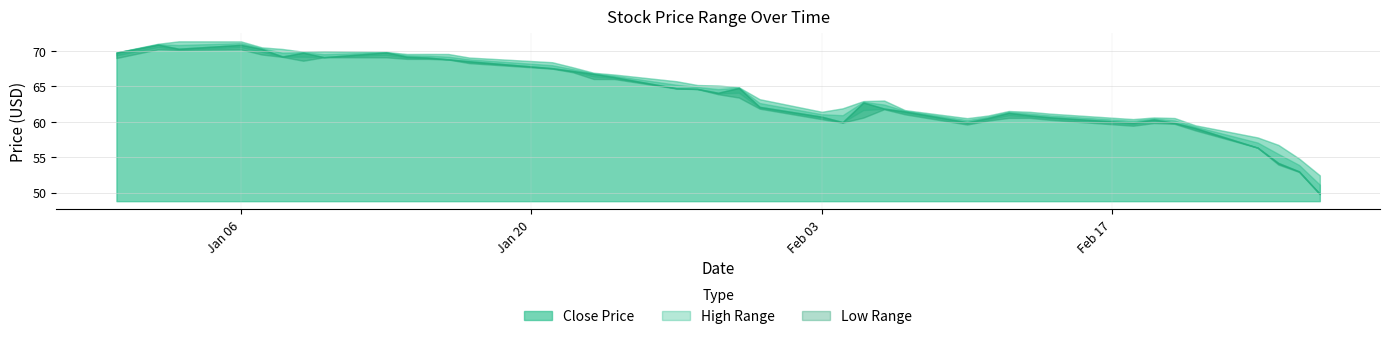

What is the value of the High point at the 27th from the left?

61.7